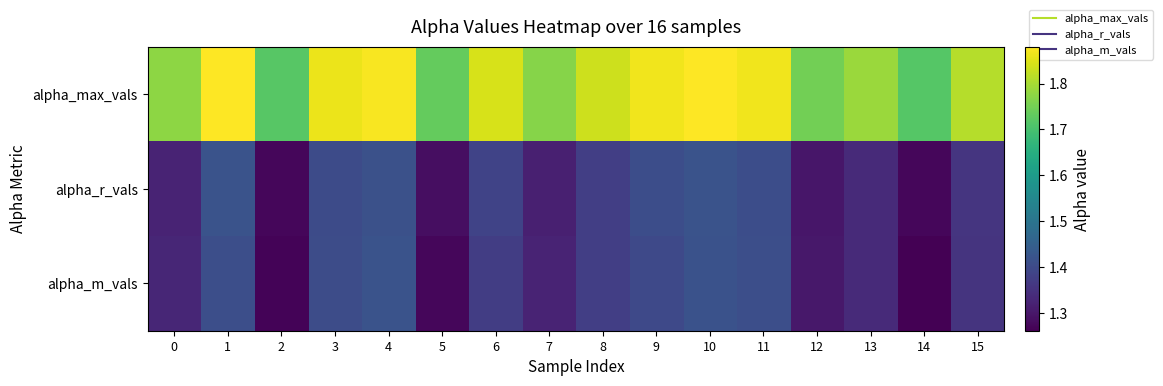

Which has a higher value, 11 or 1?

1